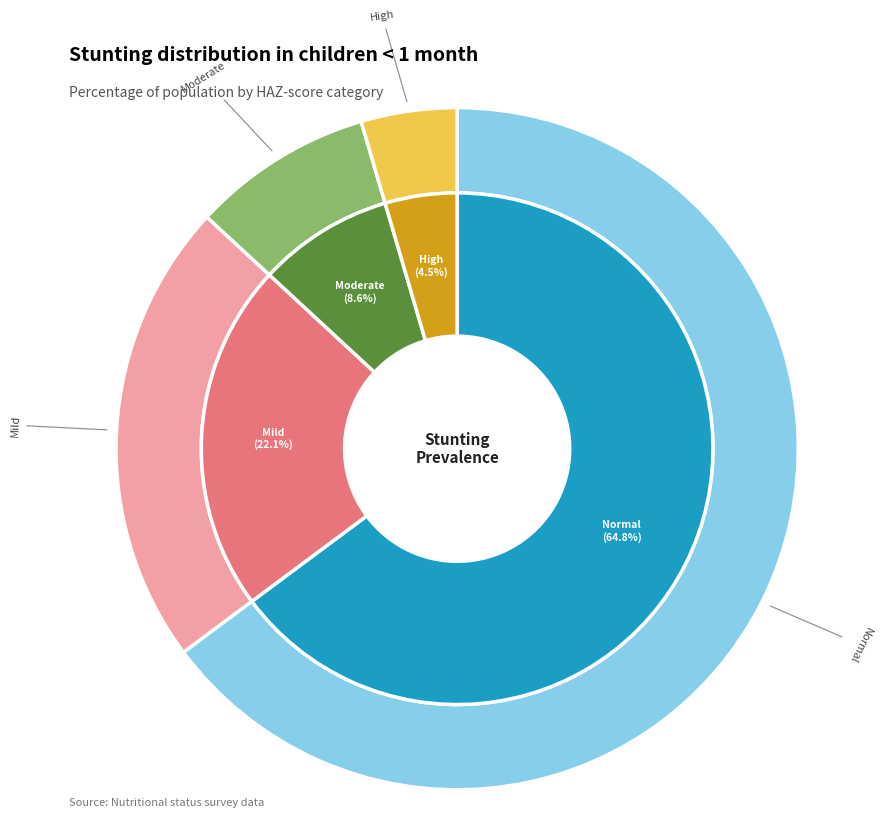

Which slice is the largest?

Normal (HAZ-score > -1)